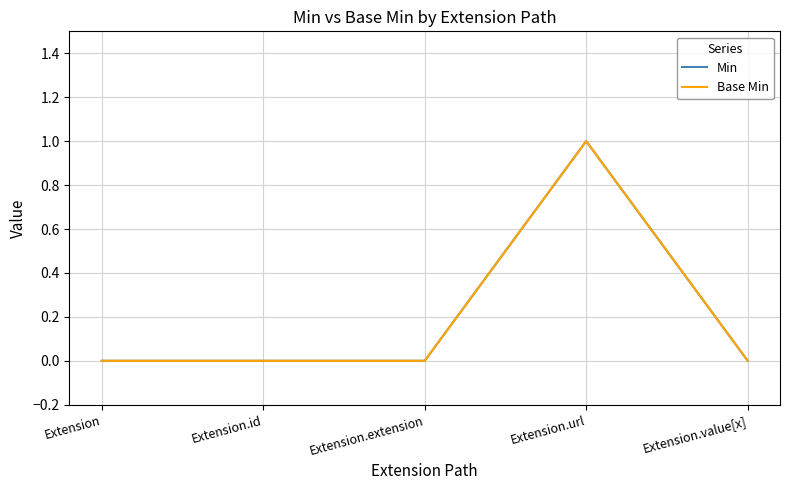

What is the label of the 4th point from the right?

Extension.id